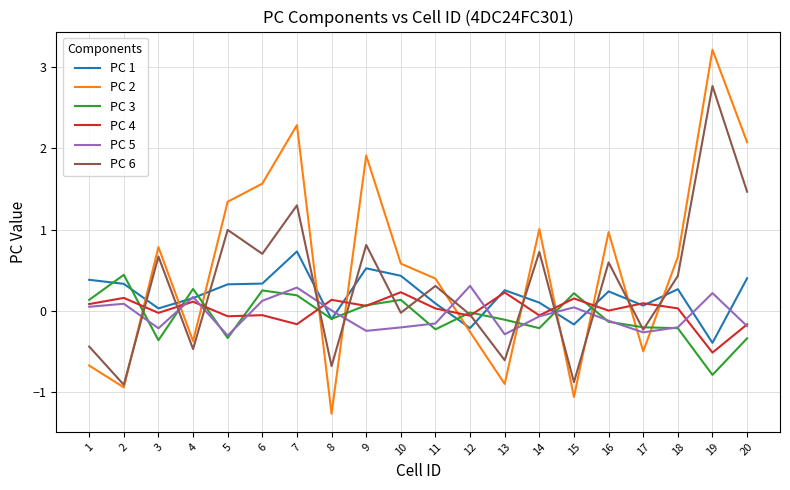

How many times do PC 5 and PC 2 cross each other?

11